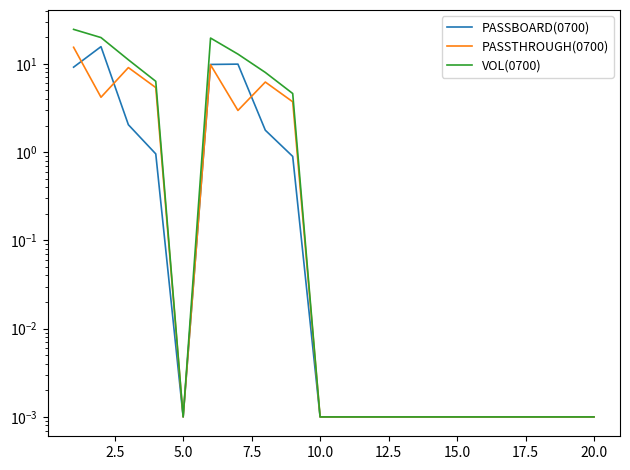

What is the average value of the PASSBOARD(0700) series?

2.5